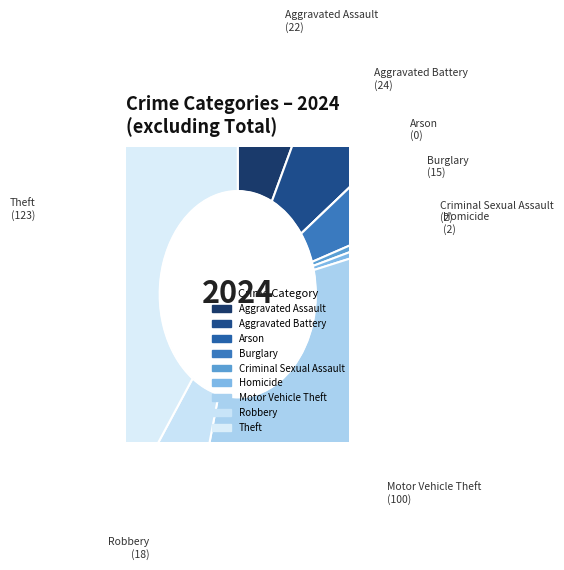

Combined, do Homicide and Aggravated Battery account for over 50%?

No